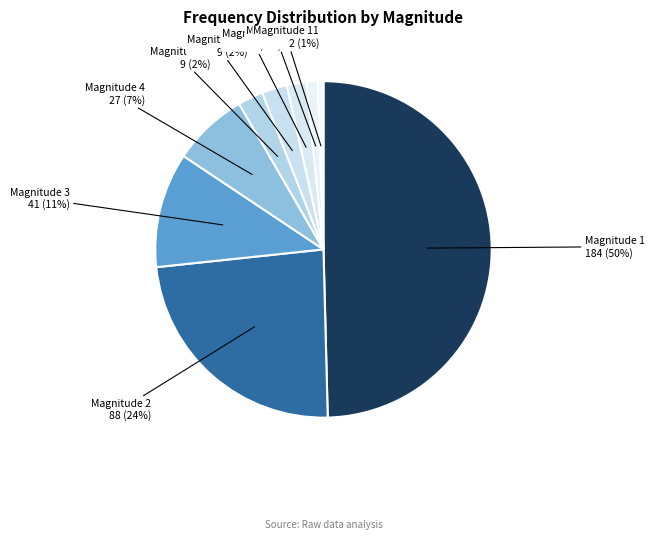

How many segments does this pie chart have?

9